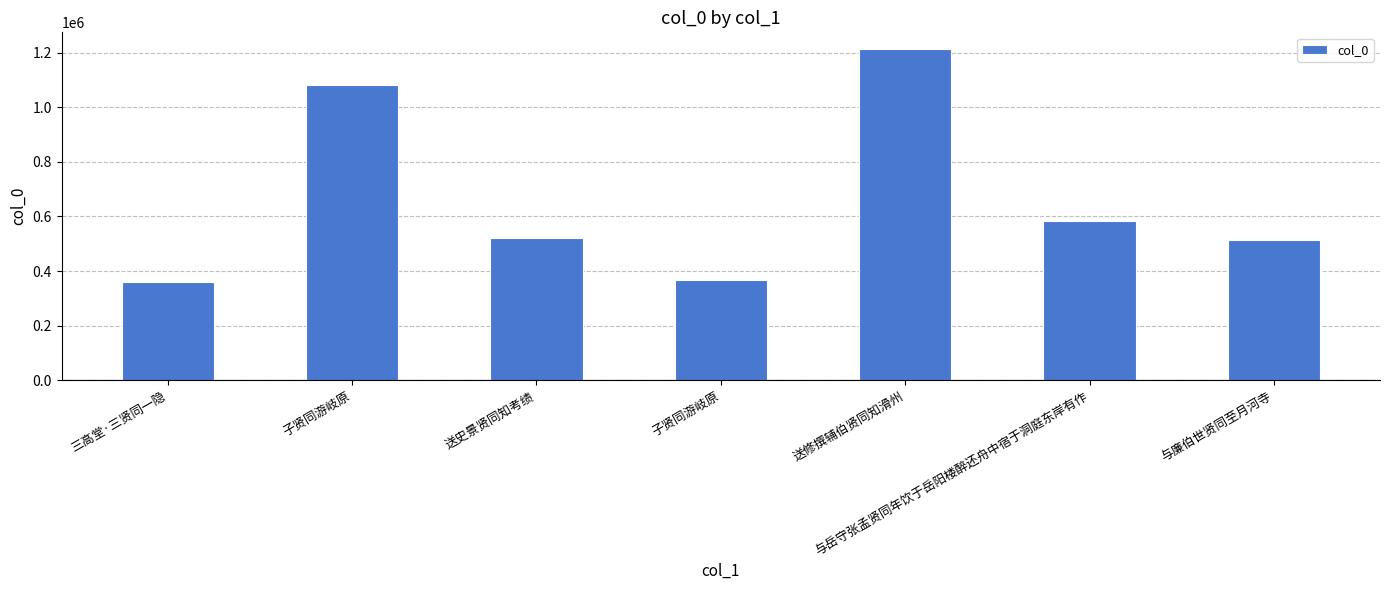

The value at 送修撰辅伯贤同知滑州 is 372826. True or false?

False